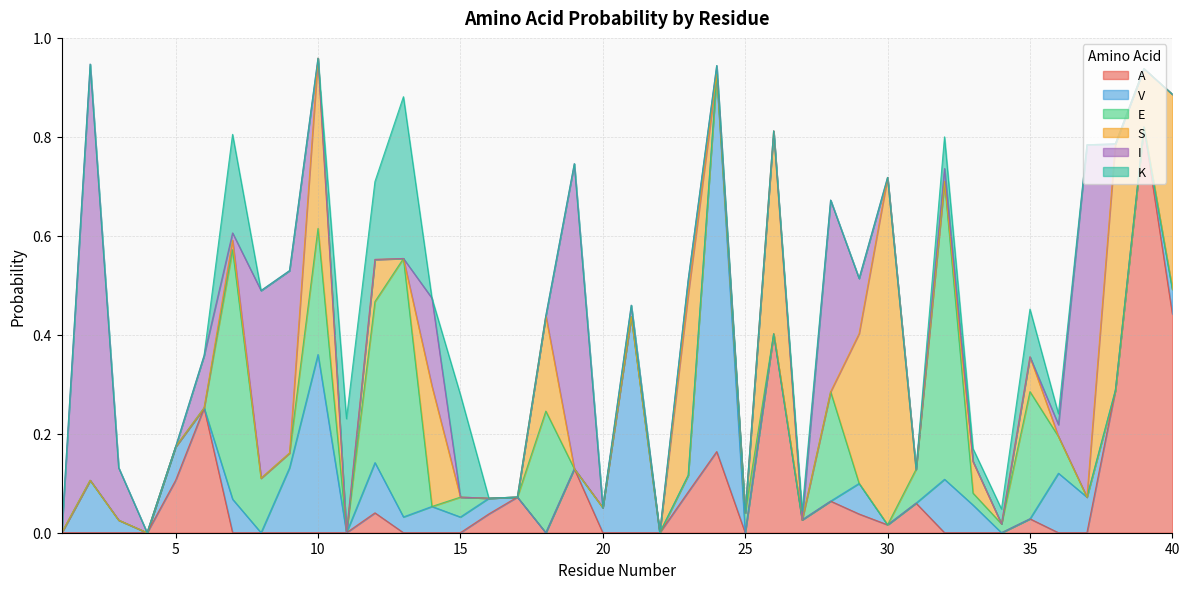

Which series has the widest spread of values?

I